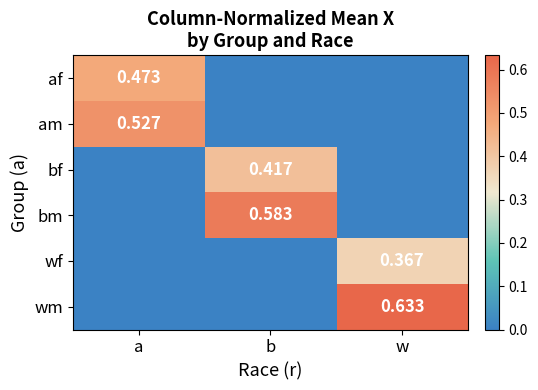

Is the value of af at b greater than the value of bm at b?

No